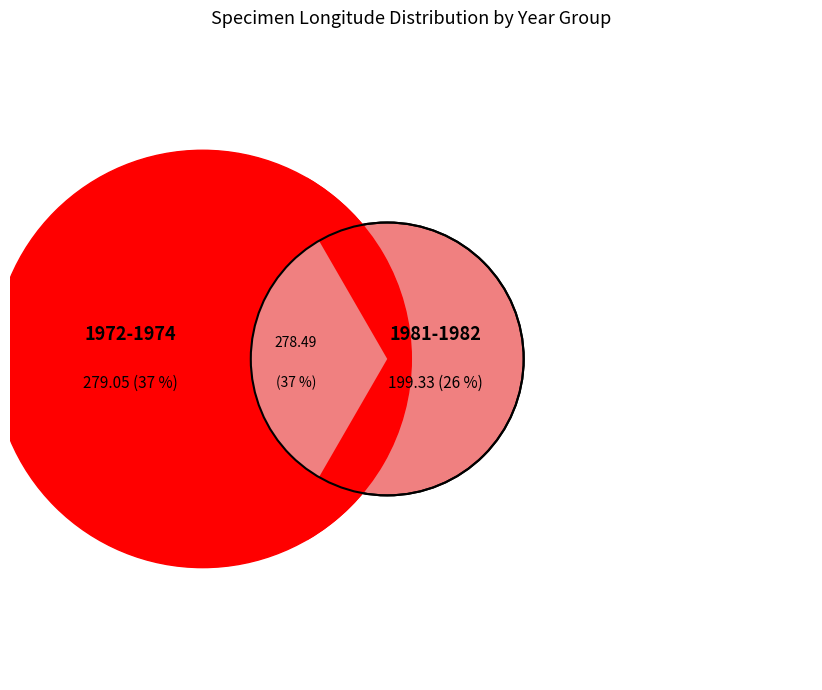

Is the sum of 2417546332 and 4043968598 greater than half?

No